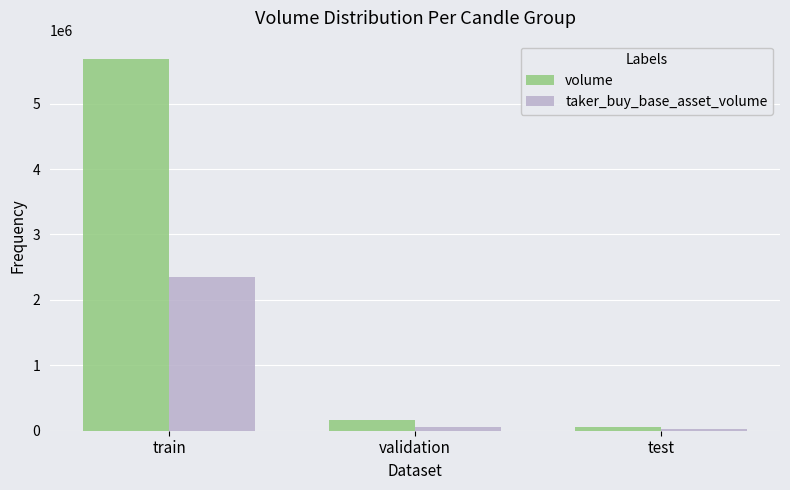

Reading left to right, list all the values displayed in this chart.

volume: train=5678175	validation=167780	test=60868
taker_buy_base_asset_volume: train=2347403	validation=50800	test=19248